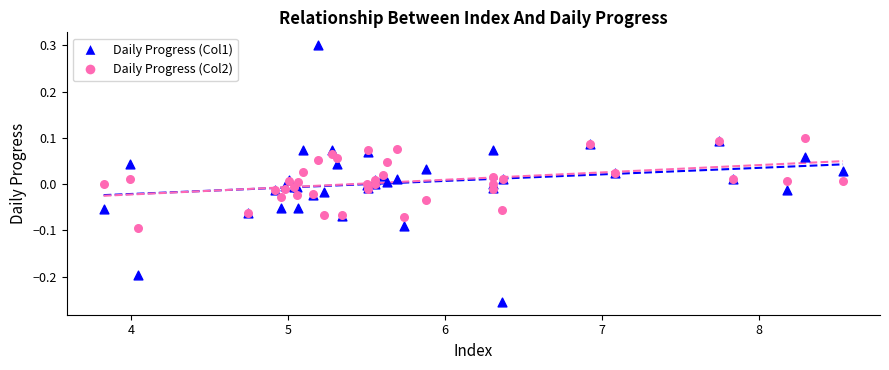

Which series has the largest Y range (max minus min)?

Daily Progress (Col1)